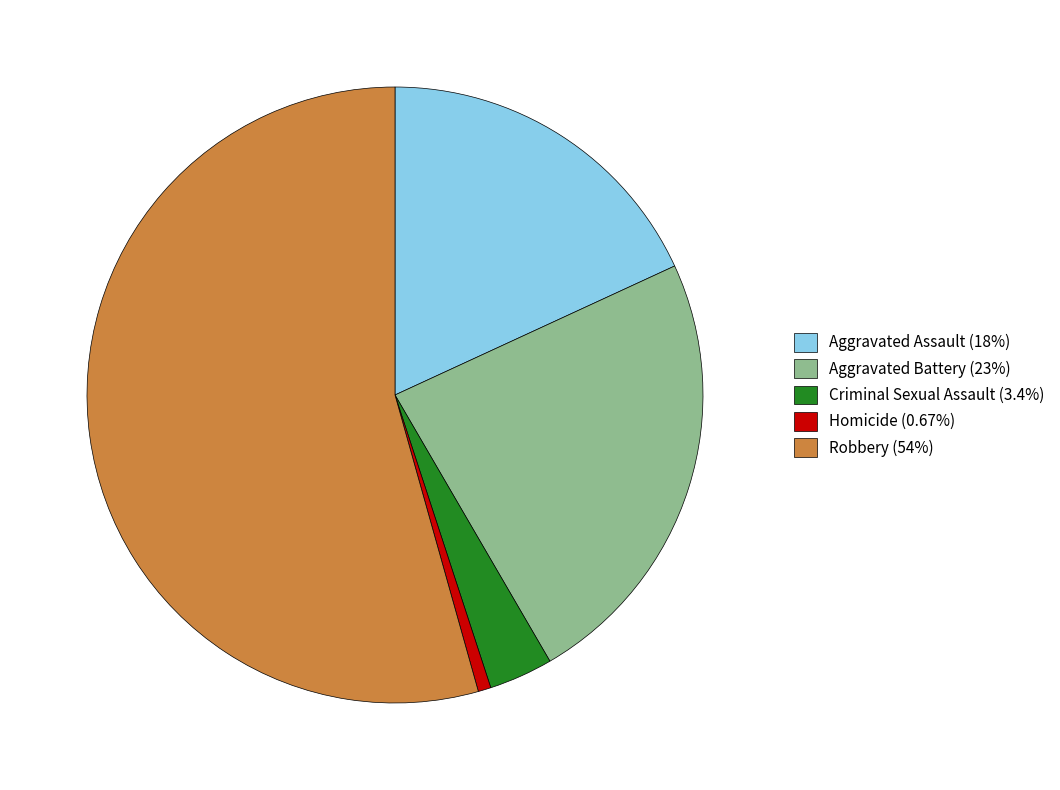

What is the largest slice in the pie chart?

Robbery